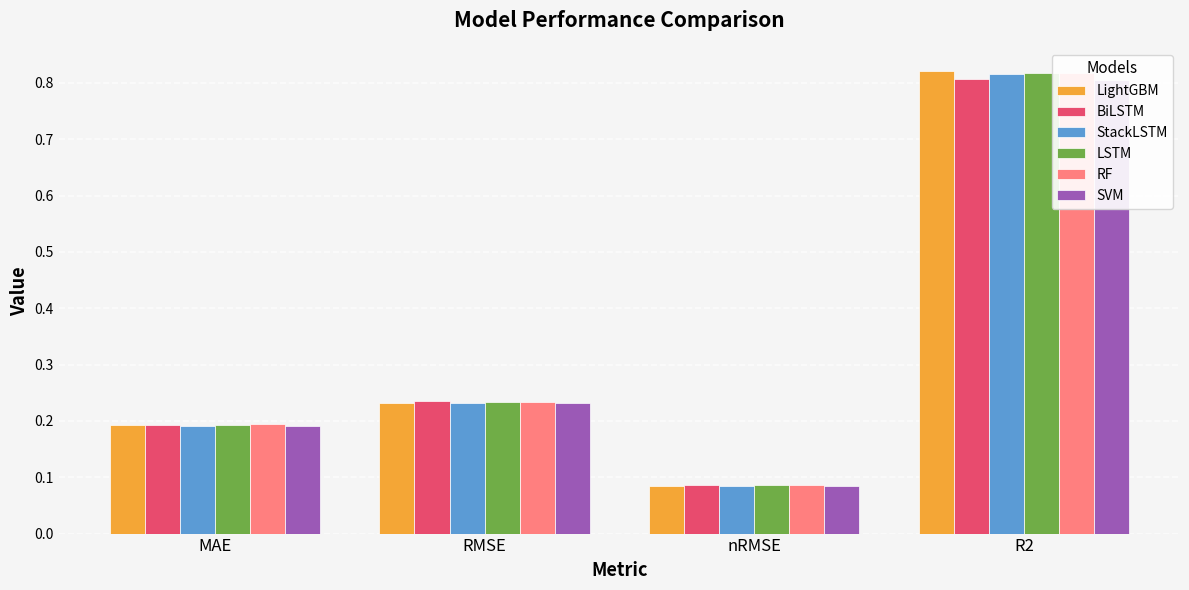

Which category has the highest value in the BiLSTM series?

R2